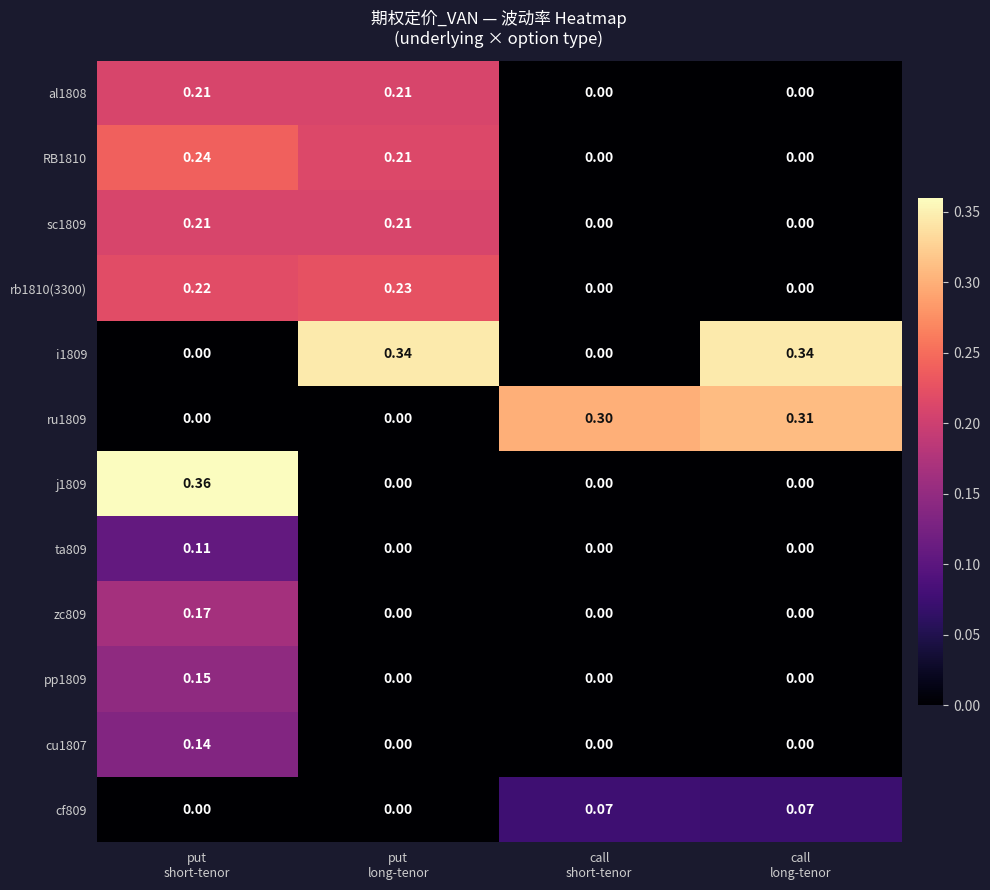

Which series has the largest range (max minus min)?

j1809